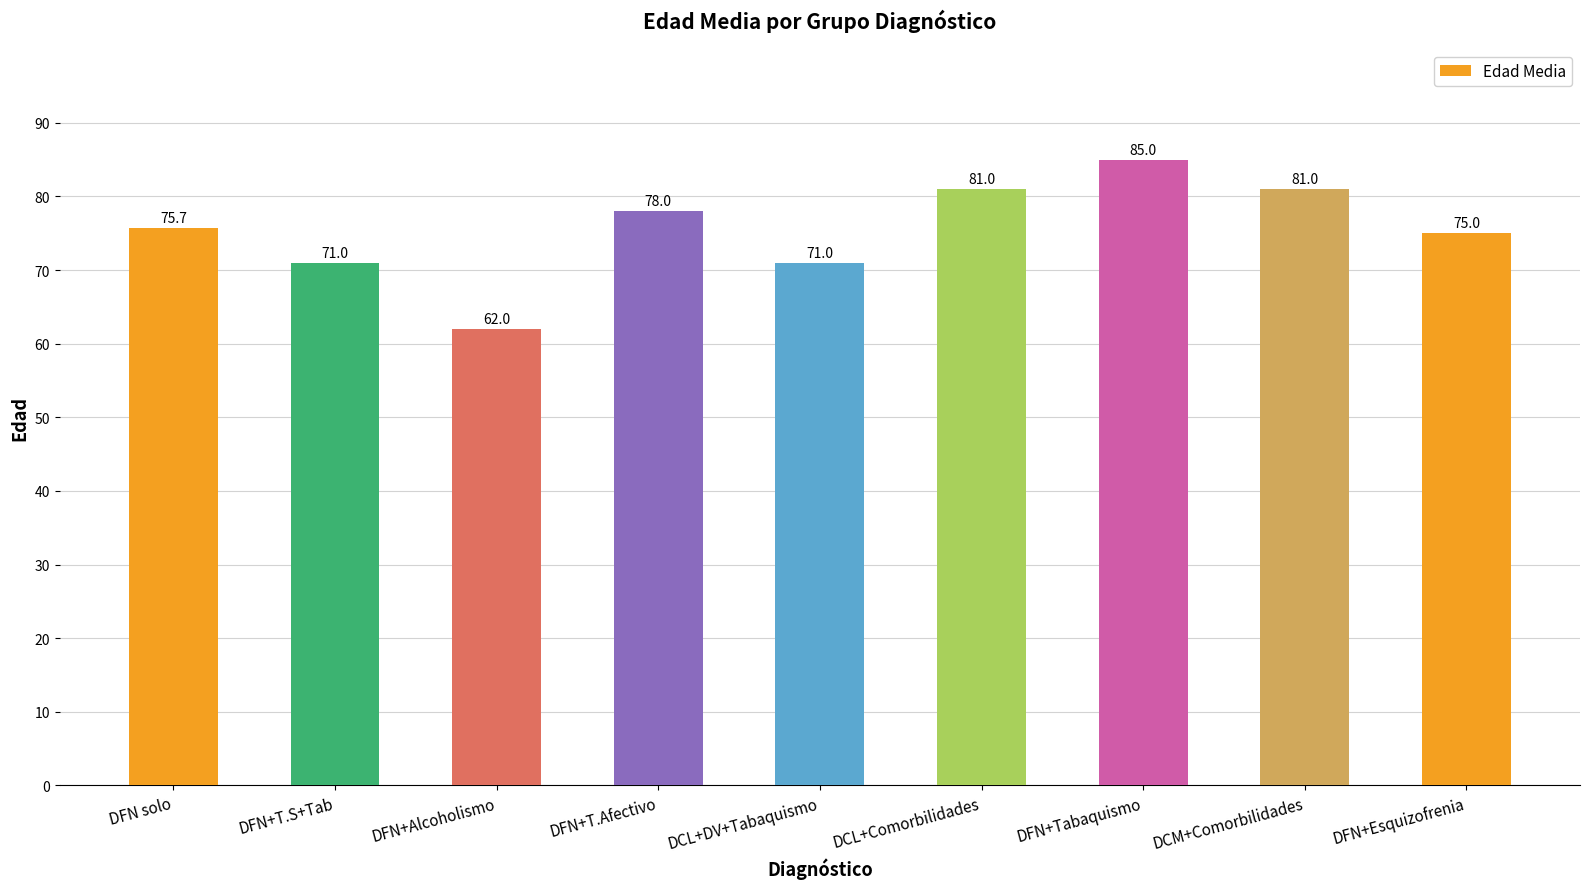

How many distinct data groups are displayed?

1